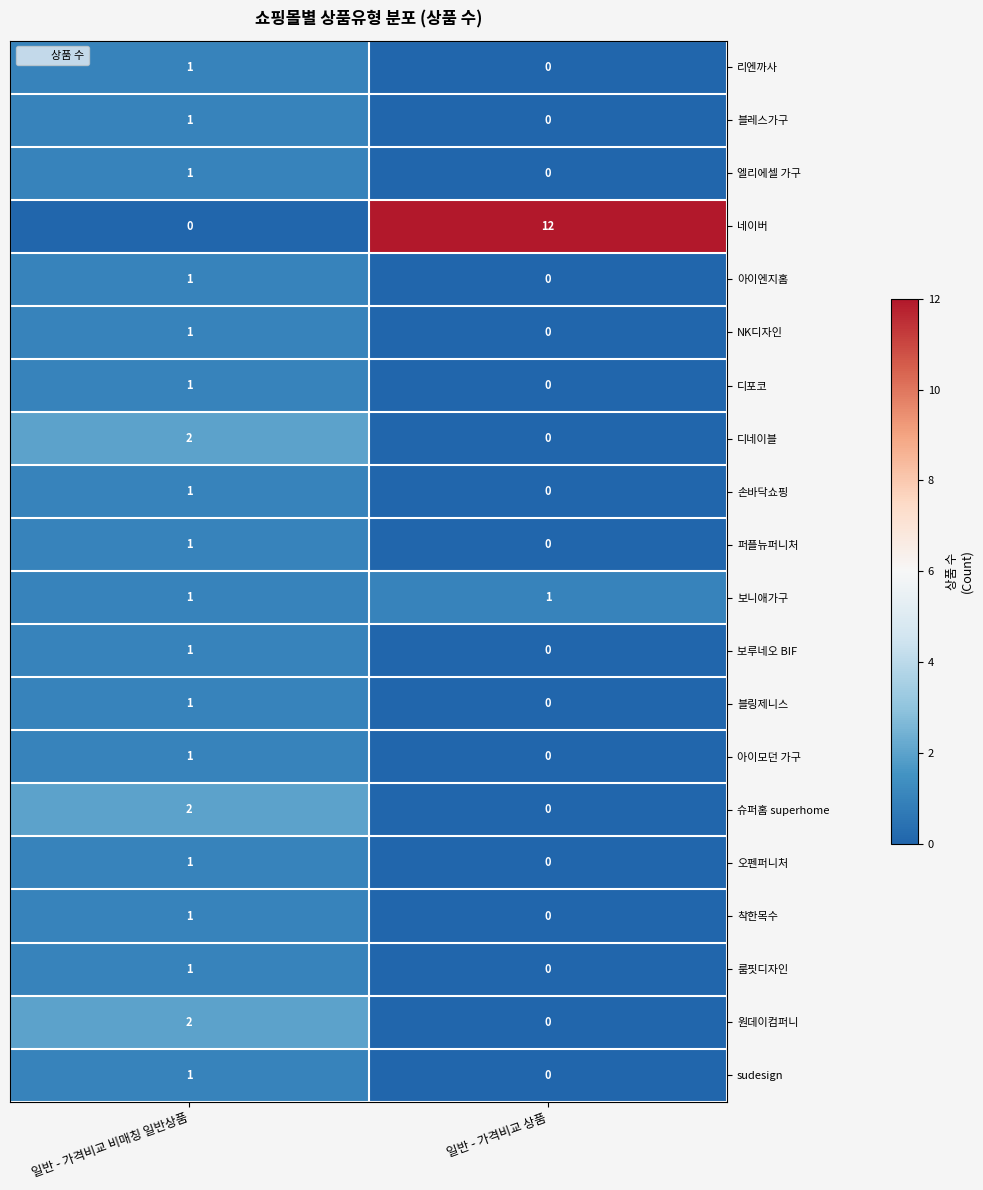

List the labels in order of 디네이블 value, smallest first.

일반 - 가격비교 상품, 일반 - 가격비교 비매칭 일반상품